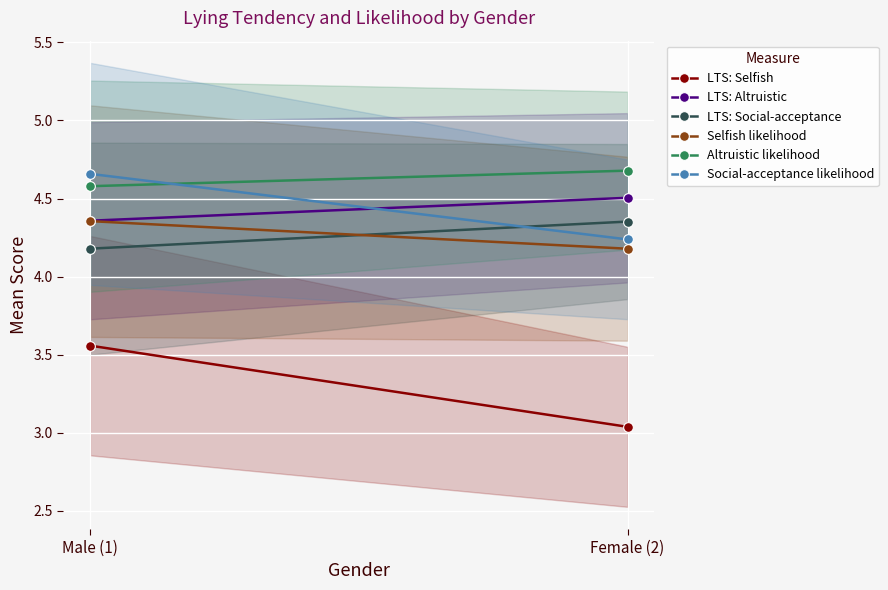

Is it true that Altruistic likelihood equals 4.6 at Male (1)?

True